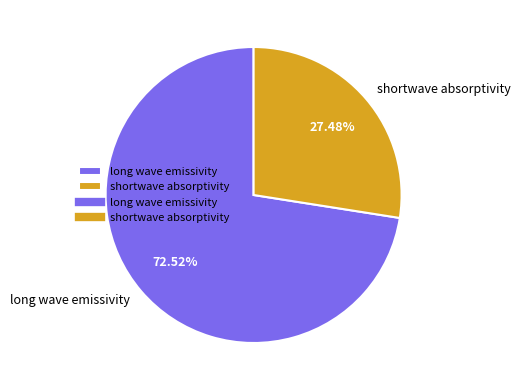

How many slices are in this pie chart?

2